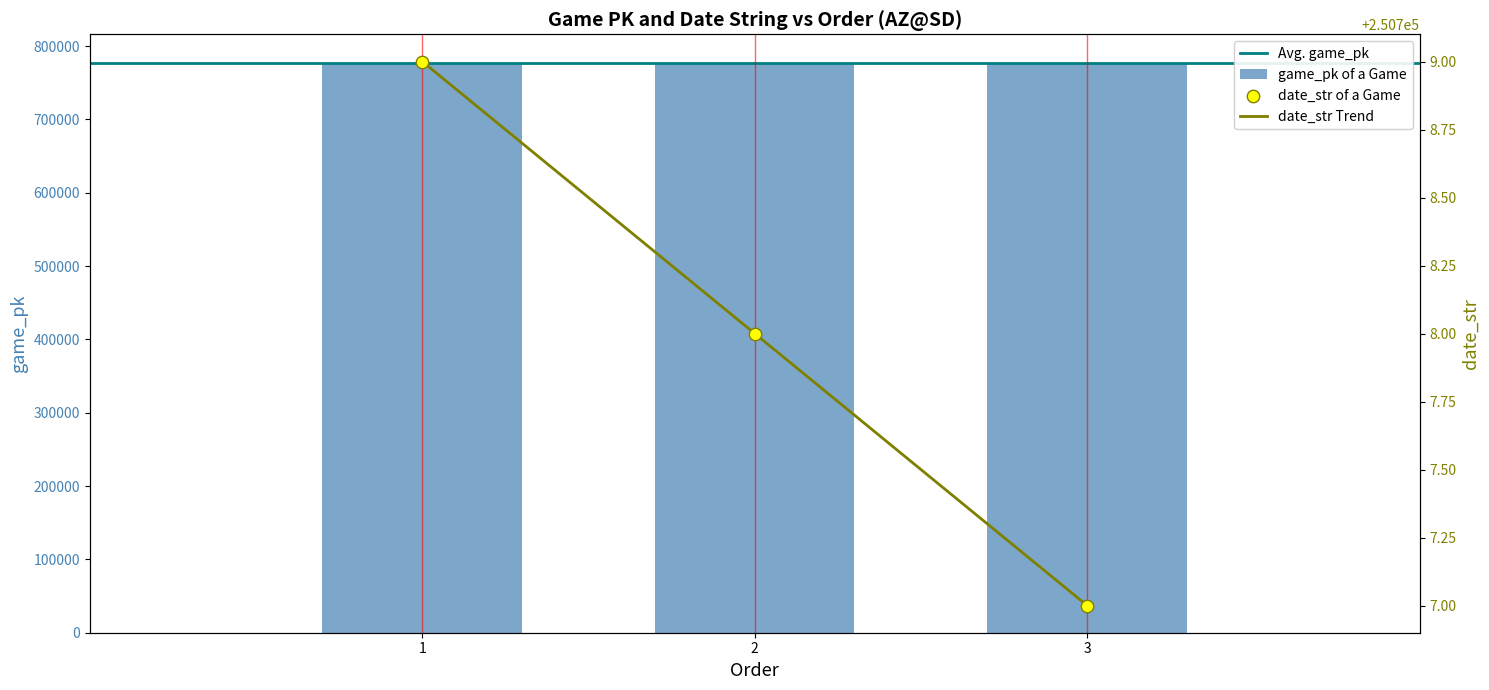

Which series reaches the minimum Y coordinate?

date_str